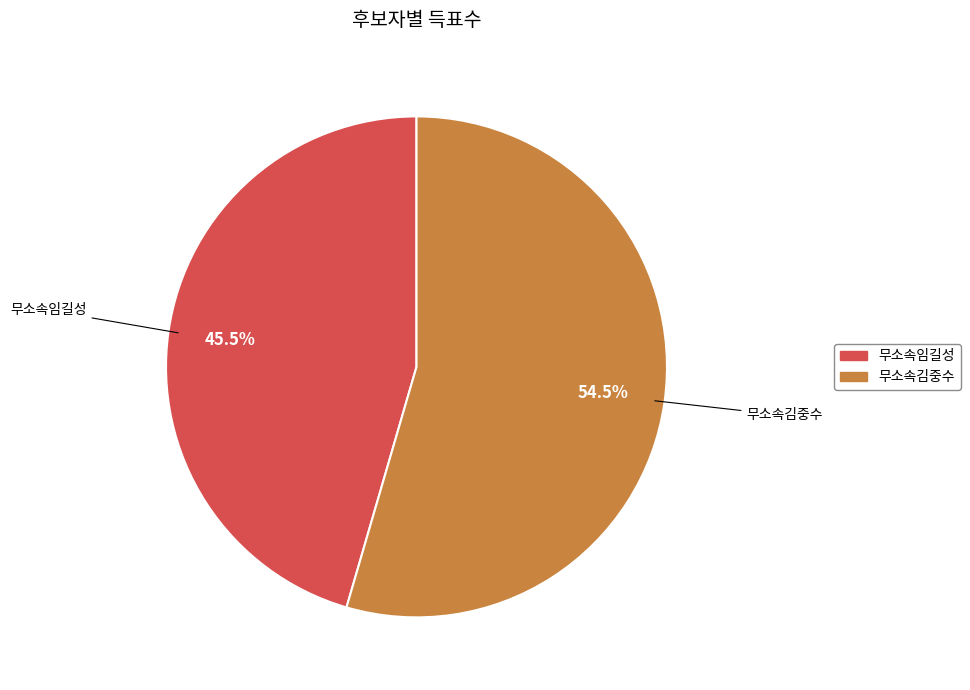

Is there a majority slice in this chart?

Yes